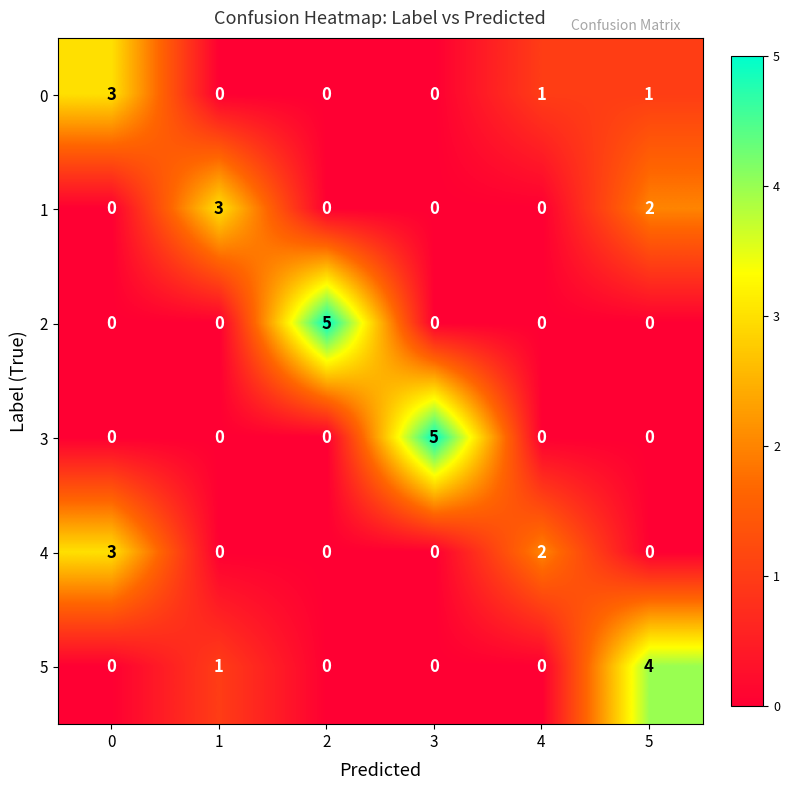

Is it true that 4 equals 3 at 0?

True